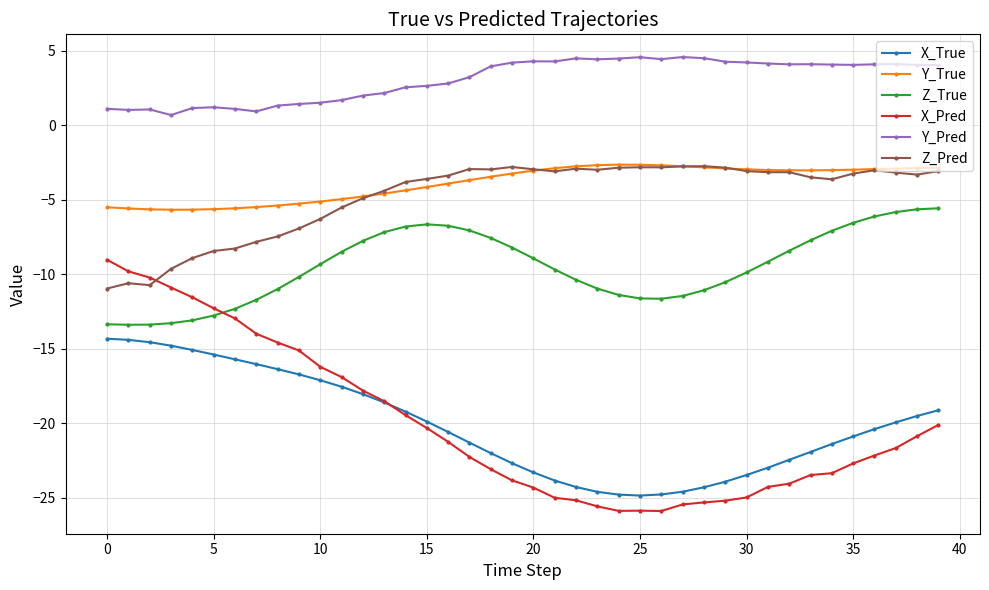

True or false: Y_Pred and X_True cross at least once.

False